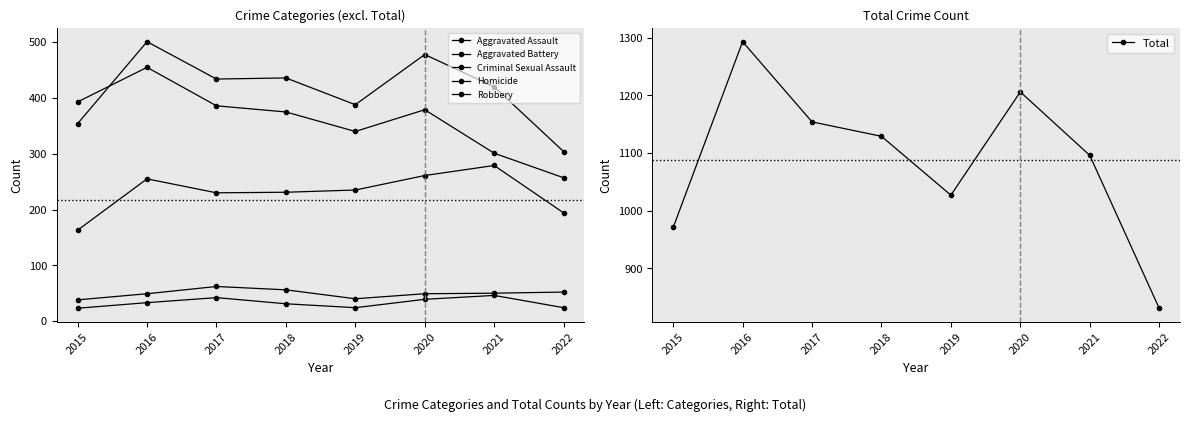

Is it true that Criminal Sexual Assault equals 65 at 2019?

False